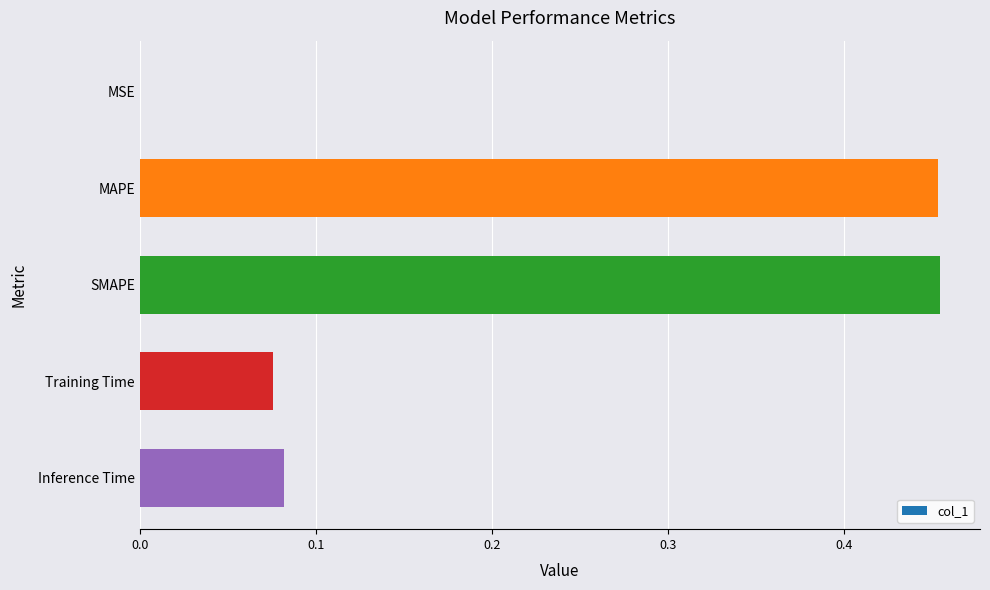

What is the sum of all values?

1.1